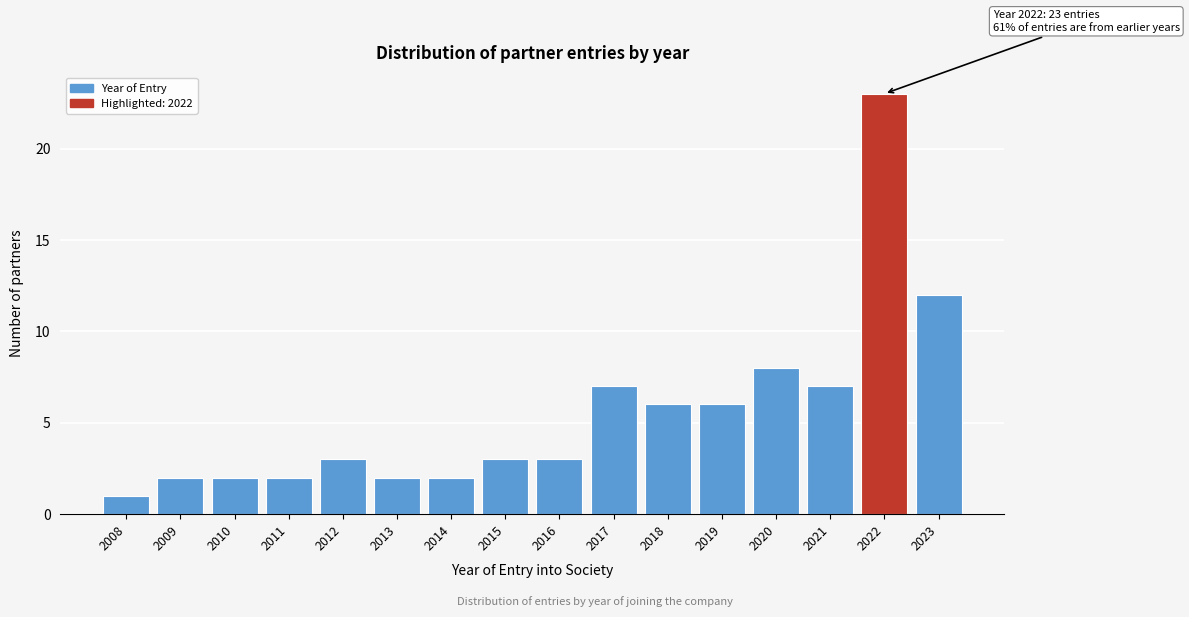

Reading left to right, list all the values displayed in this chart.

1	2	2	2	3	2	2	3	3	7	6	6	8	7	23	12